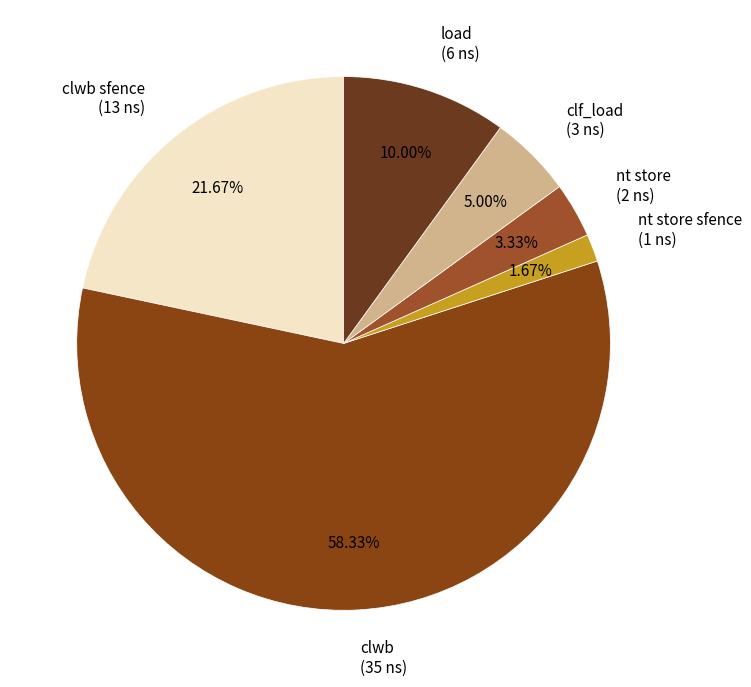

Which slice is the smallest?

nt store sfence (1 ns)